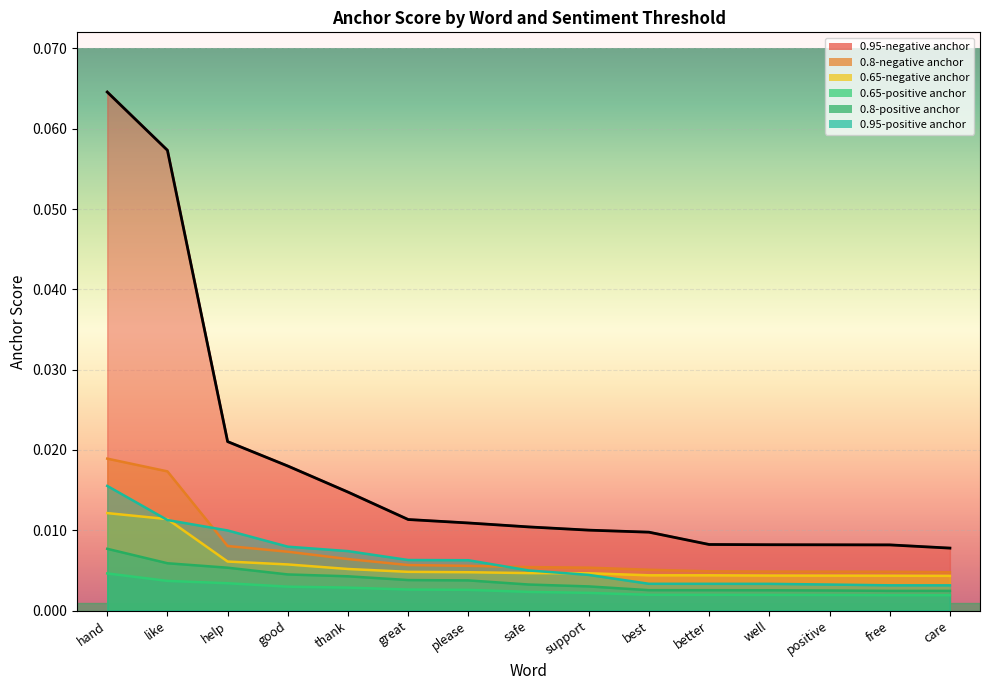

Count the 0.95-negative anchor values in the range 0 to 1.

15